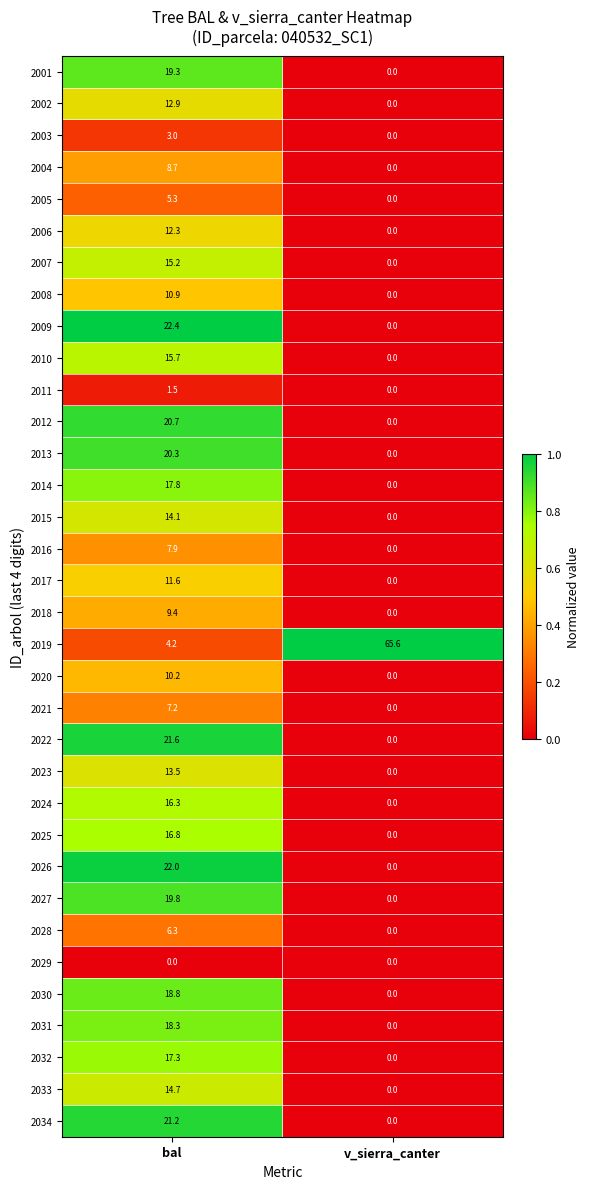

Which series has the largest range (max minus min)?

2019